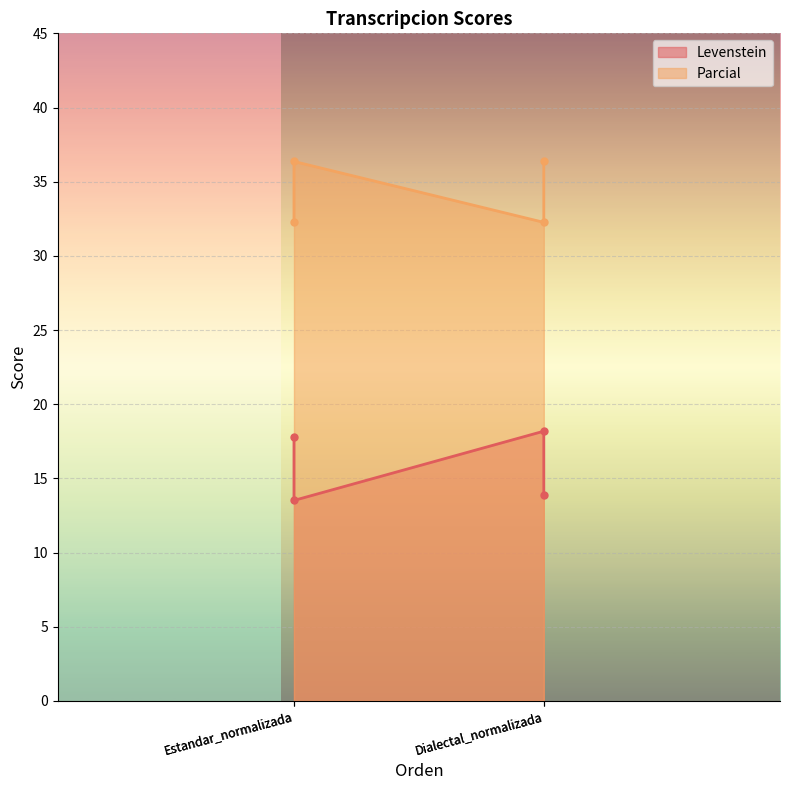

At how many categories does at least one series exceed 35?

2